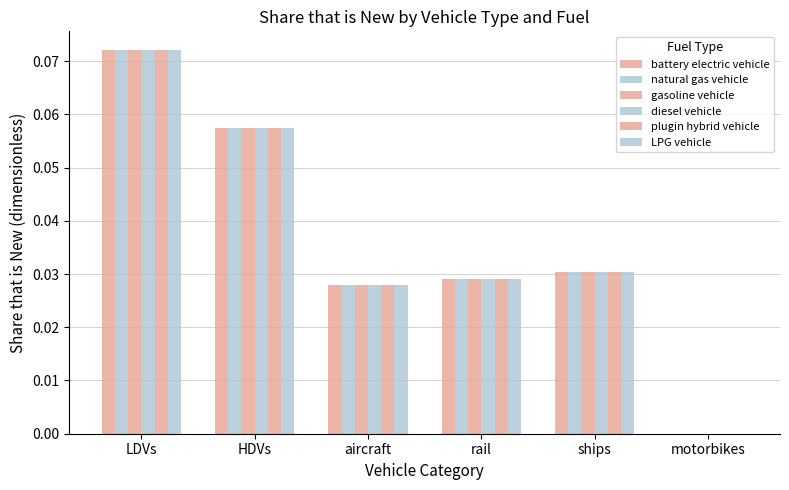

Count the number of categories in the chart.

6